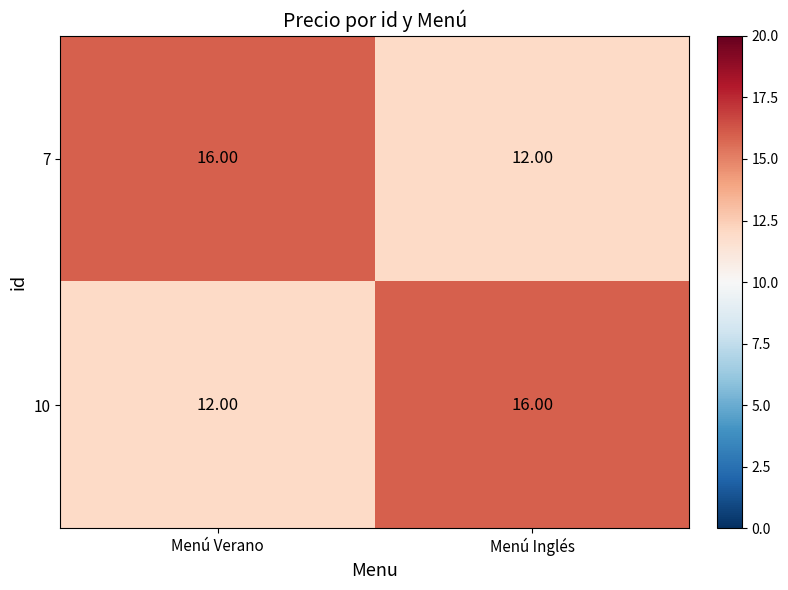

List the labels in order of 10 value, smallest first.

Menú Verano, Menú Inglés